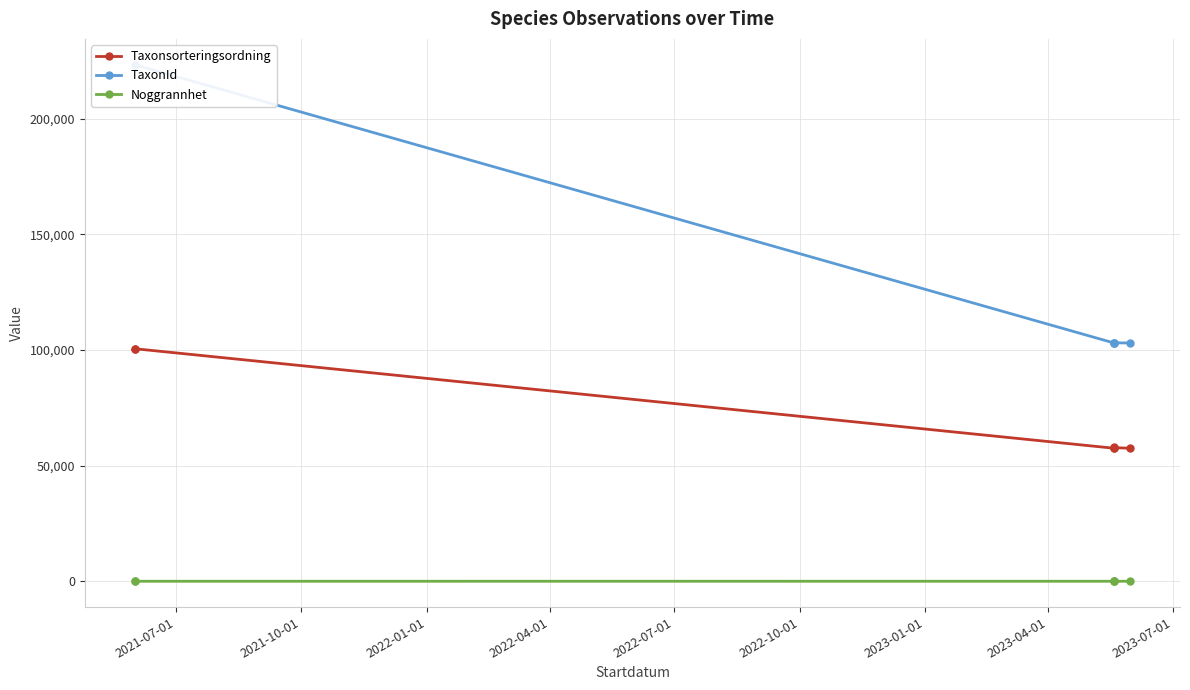

How many data points in Taxonsorteringsordning are less than 57943?

3